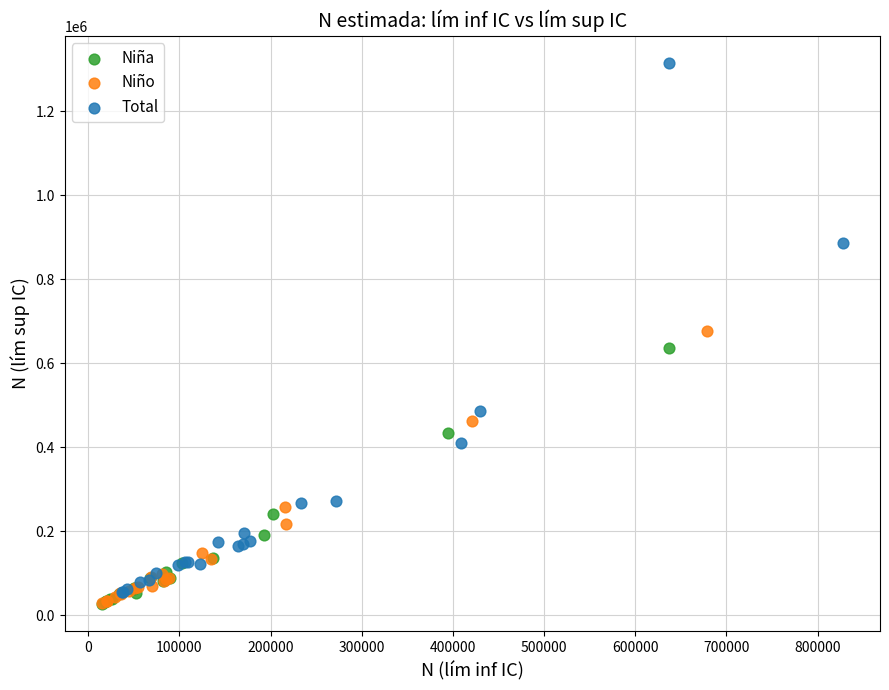

Which series has the widest spread of Y values?

Total